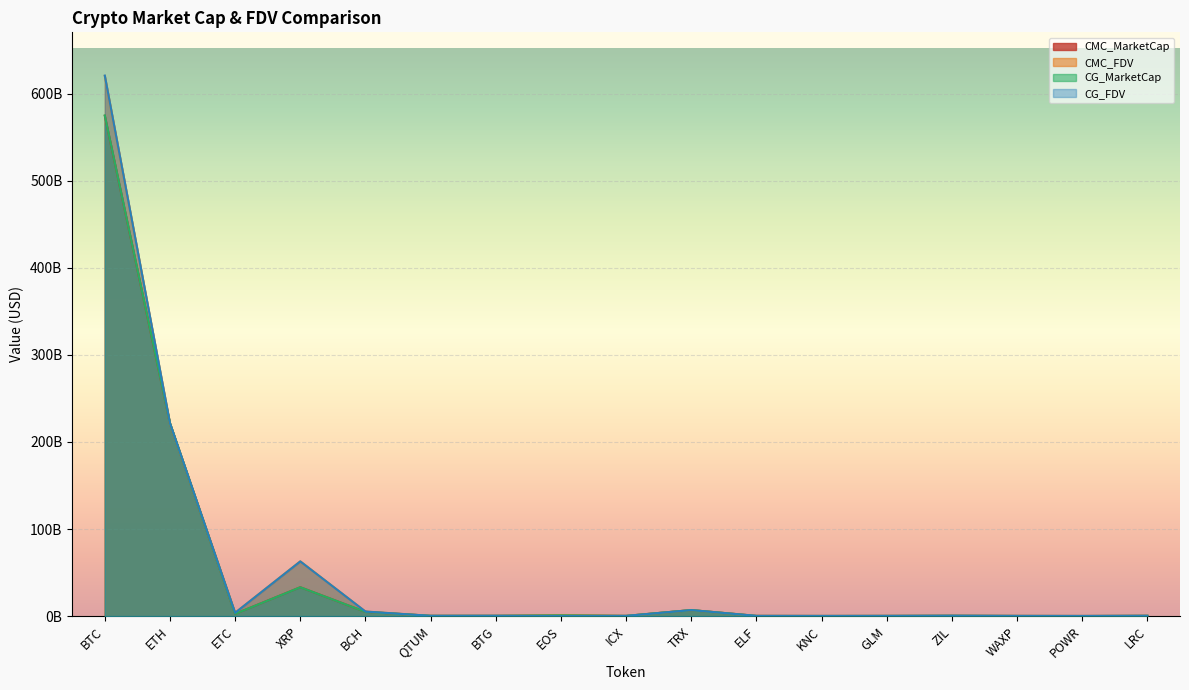

Reading right to left, transcribe all the data shown in this chart.

CMC_MarketCap: 306210868.1	79850065.5	164343630.2	319963224.7	198586667.7	110575290.4	174744586.3	6872569918.0	203209642.2	799908013.7	266101426.0	270272525.0	4815419024.5	33150214955.6	2541278904.3	221289729462.9	574597519040.4
CMC_FDV: 316091636.8	155748785.3	198378405.2	423453175.5	198586667.7	163687242.7	280524563.3	6872581726.1	203209642.2	799908013.7	319067850.1	278184331.9	5193647984.7	62854392162.1	3762966919.9	221289729462.9	620343414862.1
CG_MarketCap: 286070016.0	67237664.0	164405211.0	339727130.0	199164778.0	118103645.0	129389046.0	6869855219.0	204161229.0	812375383.0	283708469.0	270703600.0	4829812389.0	33110396840.0	2540919693.0	221600729494.0	575000003283.0
CG_FDV: 315577772.0	156471135.0	185782136.0	423645569.0	199164778.0	164018751.0	246813259.0	6869880031.0	206430429.0	0.0	340179497.0	278585426.0	5209163548.0	62778895111.0	3762435022.0	221600729494.0	620777559436.0